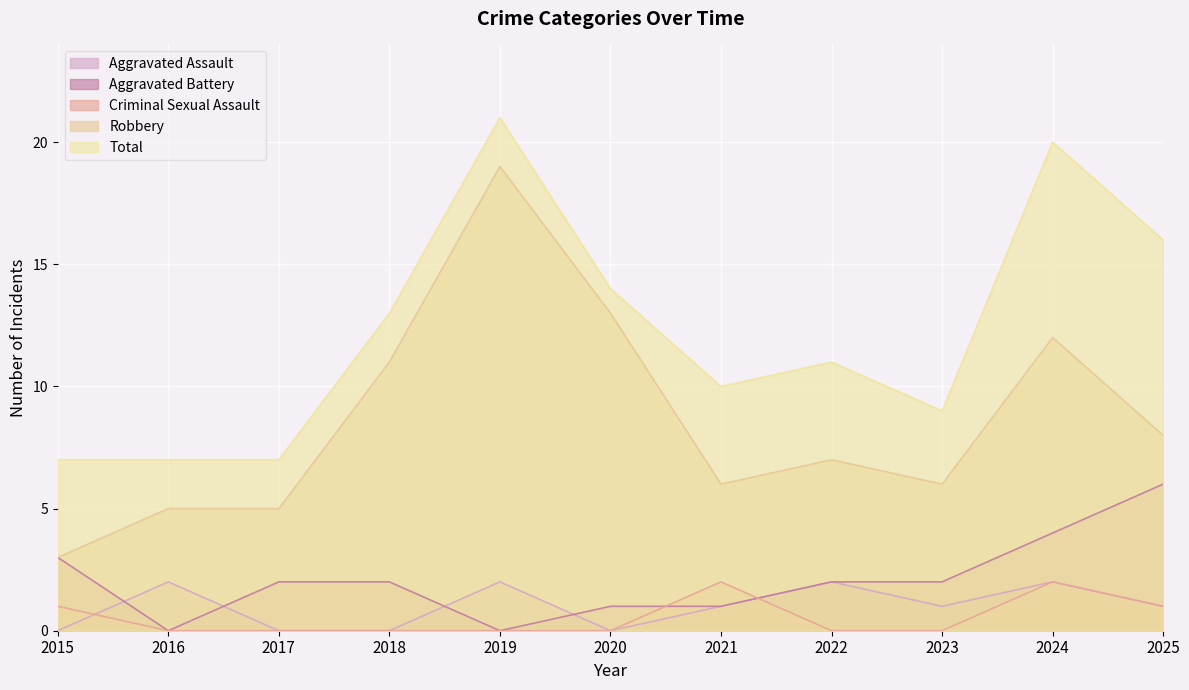

List the series in order of their peak value, lowest first.

Aggravated Assault, Criminal Sexual Assault, Aggravated Battery, Robbery, Total